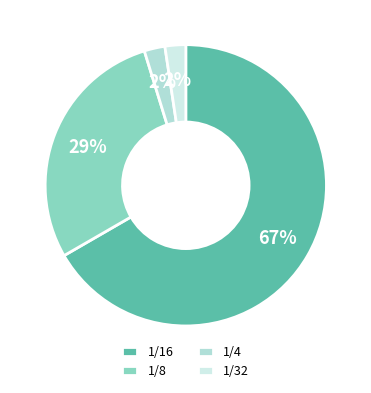

To the nearest percent, what percentage of the pie is 1/16?

67%